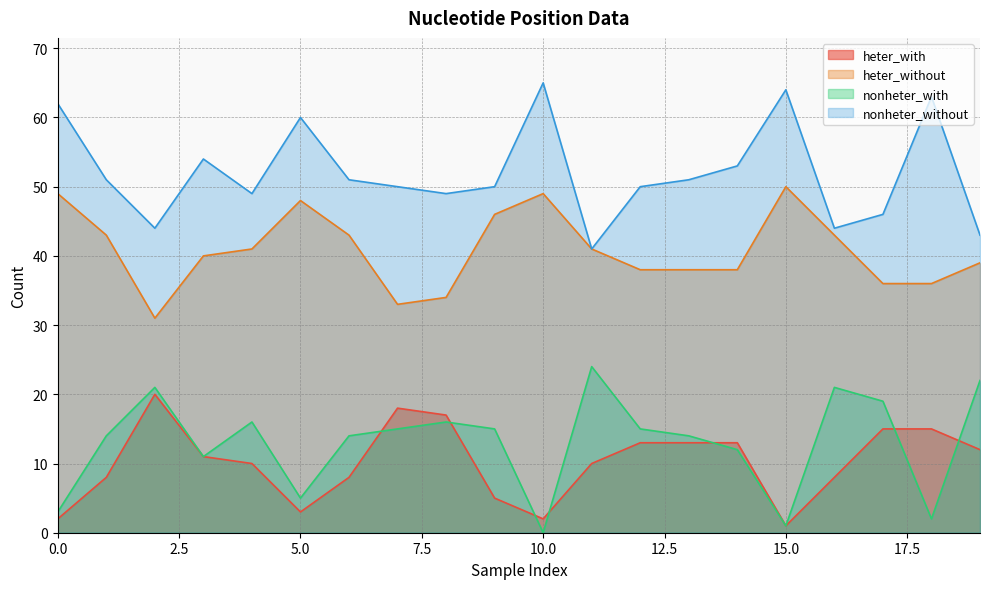

What is the difference between the highest and lowest values at 0?

60